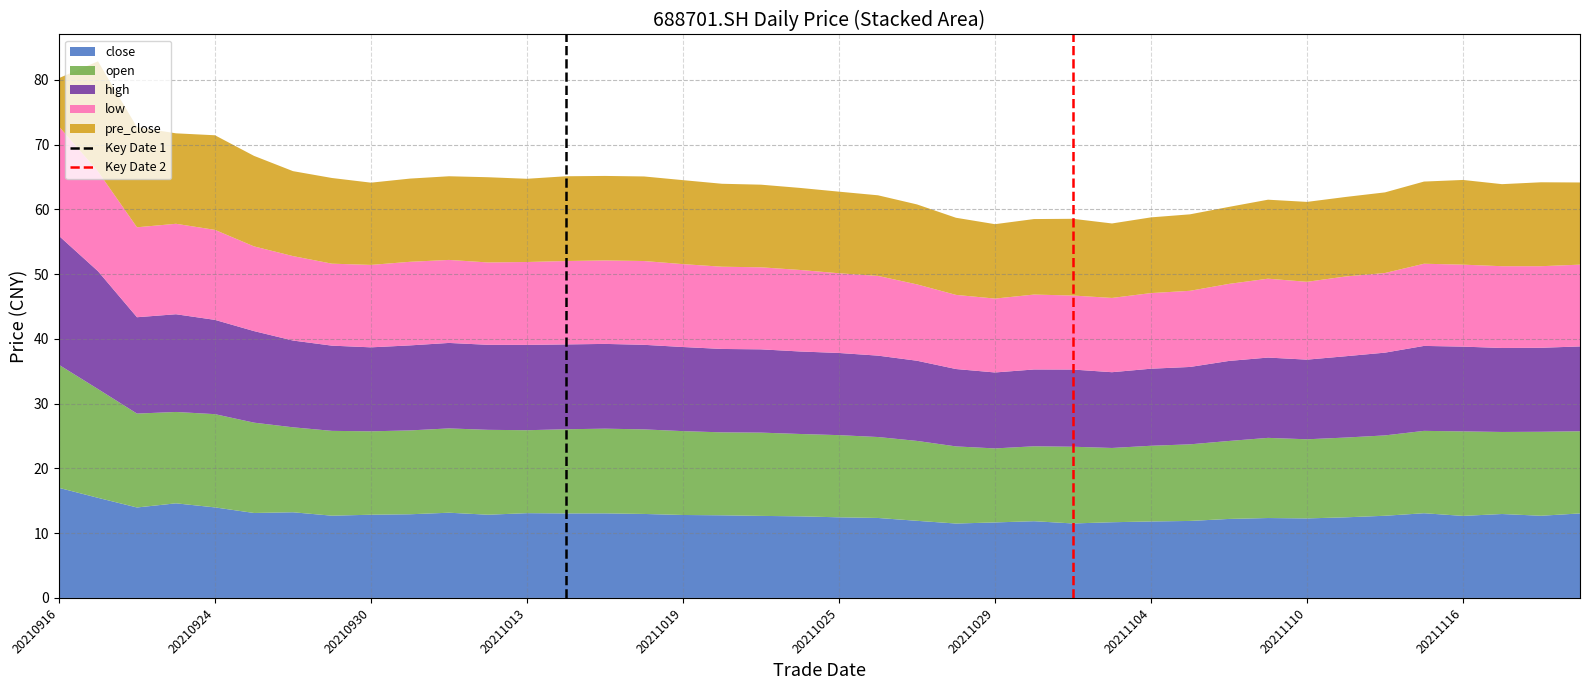

What is the minimum value for close?

11.5